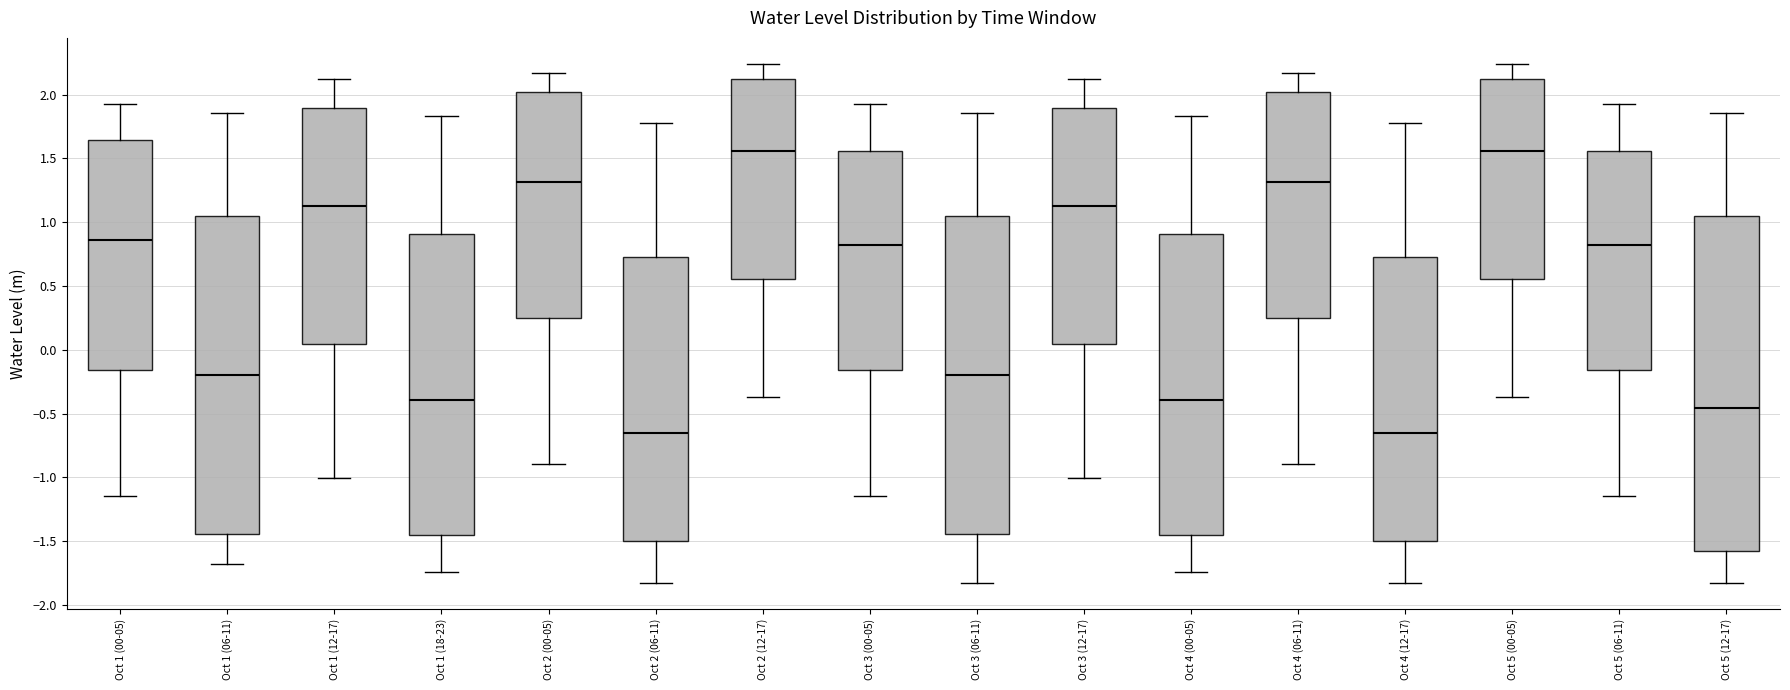

Reading left to right, transcribe this box plot: for each box, give where its median line is, the range the box spans, and where its two whiskers end, as read against the y-axis. The values are not printed on the chart, so give them approximately, as read against the axis.

Oct 1 (00-05): median 0.85, box -0.15 to 1.65, whiskers -1.15 to 1.95
Oct 1 (06-11): median -0.20, box -1.45 to 1.05, whiskers -1.70 to 1.85
Oct 1 (12-17): median 1.15, box 0.05 to 1.90, whiskers -1.00 to 2.10
Oct 1 (18-23): median -0.40, box -1.45 to 0.90, whiskers -1.75 to 1.85
Oct 2 (00-05): median 1.30, box 0.25 to 2.00, whiskers -0.90 to 2.15
Oct 2 (06-11): median -0.65, box -1.50 to 0.70, whiskers -1.85 to 1.80
Oct 2 (12-17): median 1.55, box 0.55 to 2.10, whiskers -0.35 to 2.25
Oct 3 (00-05): median 0.80, box -0.15 to 1.55, whiskers -1.15 to 1.95
Oct 3 (06-11): median -0.20, box -1.45 to 1.05, whiskers -1.85 to 1.85
Oct 3 (12-17): median 1.15, box 0.05 to 1.90, whiskers -1.00 to 2.10
Oct 4 (00-05): median -0.40, box -1.45 to 0.90, whiskers -1.75 to 1.85
Oct 4 (06-11): median 1.30, box 0.25 to 2.00, whiskers -0.90 to 2.15
Oct 4 (12-17): median -0.65, box -1.50 to 0.70, whiskers -1.85 to 1.80
Oct 5 (00-05): median 1.55, box 0.55 to 2.10, whiskers -0.35 to 2.25
Oct 5 (06-11): median 0.80, box -0.15 to 1.55, whiskers -1.15 to 1.95
Oct 5 (12-17): median -0.45, box -1.55 to 1.05, whiskers -1.85 to 1.85